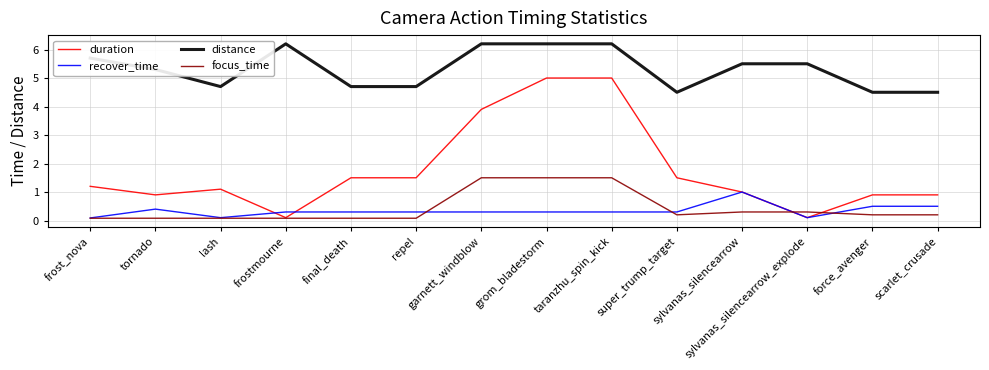

Which series has the largest total across all categories?

distance